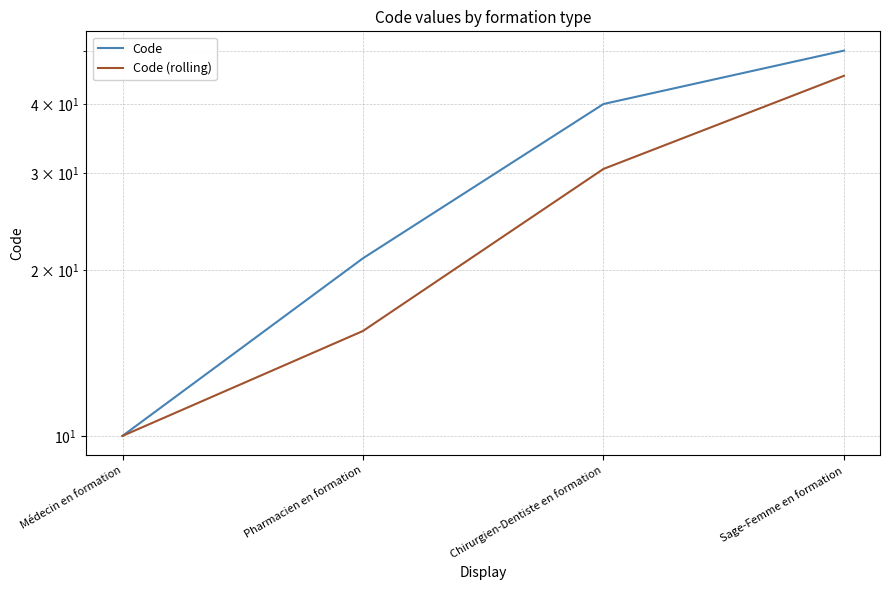

At which label does Code (rolling) reach its peak?

Sage-Femme en formation